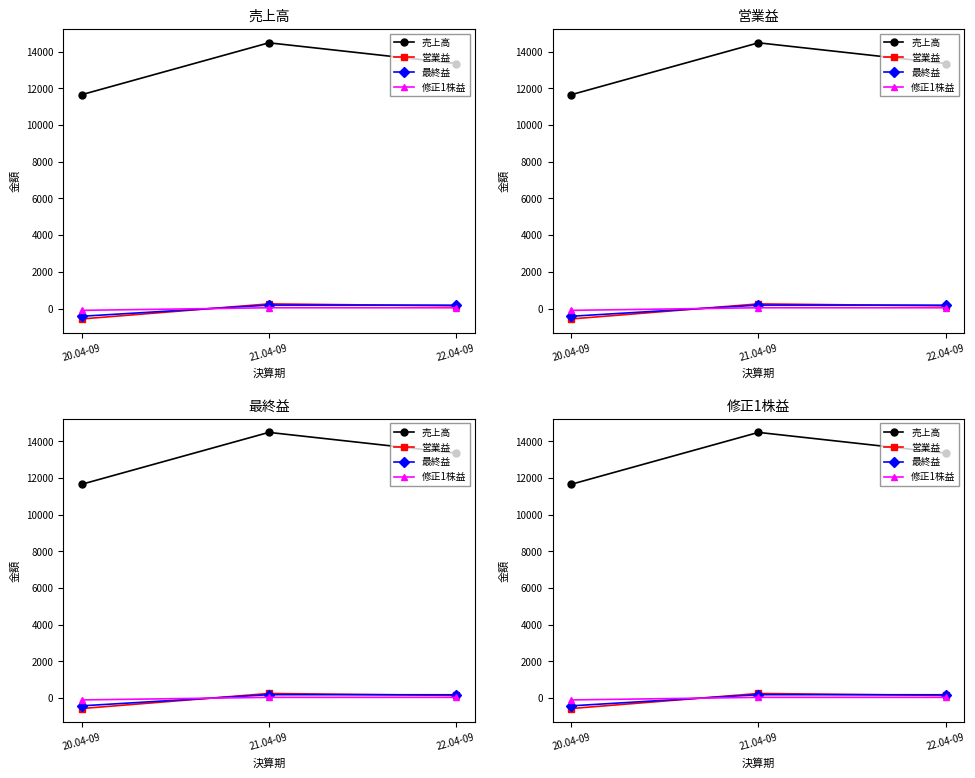

What is the highest value of the 最終益 series?

189.0